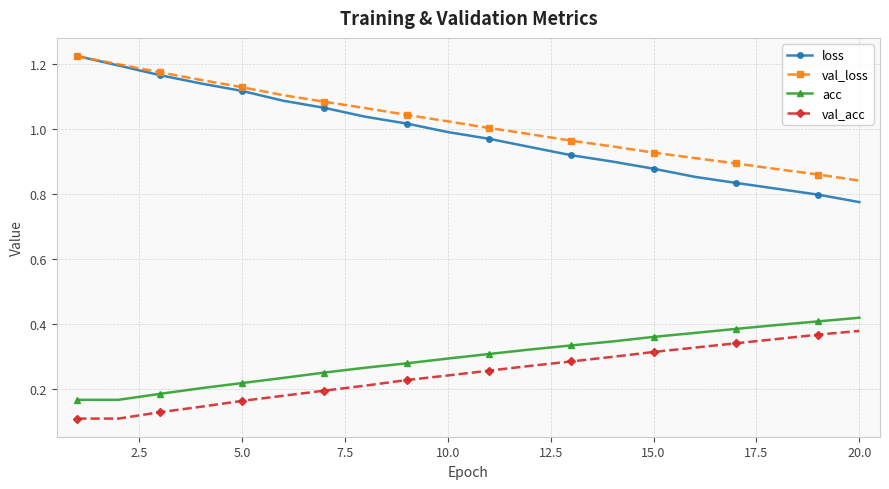

True or false: val_acc and acc cross at least once.

False